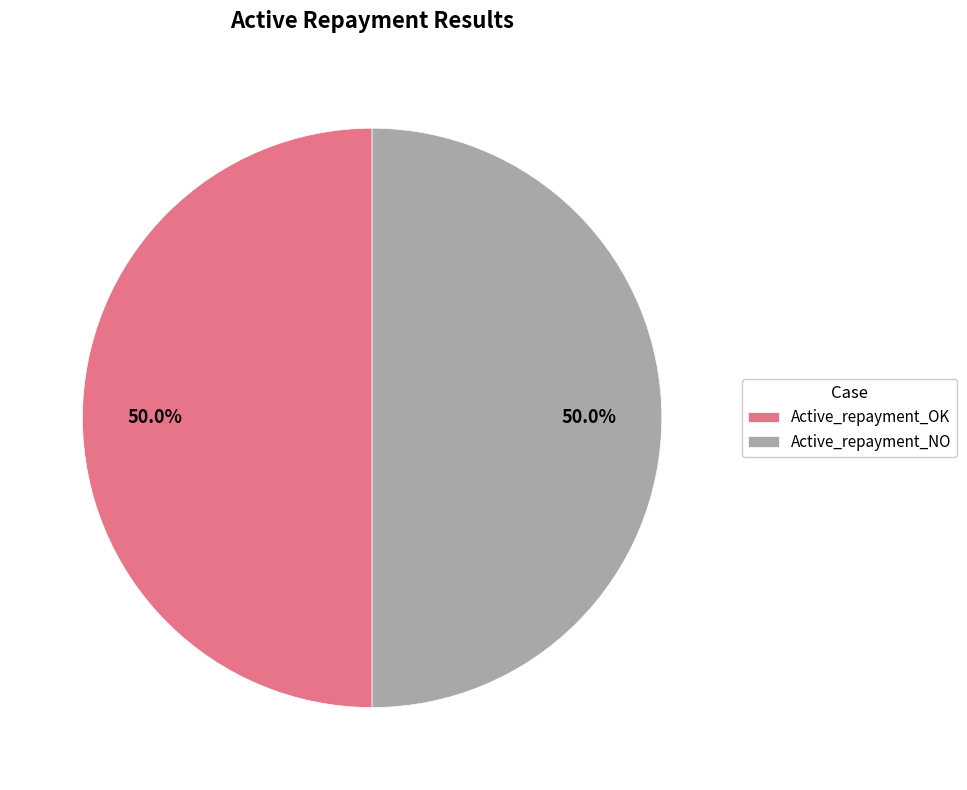

To the nearest percent, what is the difference between the Active_repayment_OK and Active_repayment_NO slice percentages?

0%